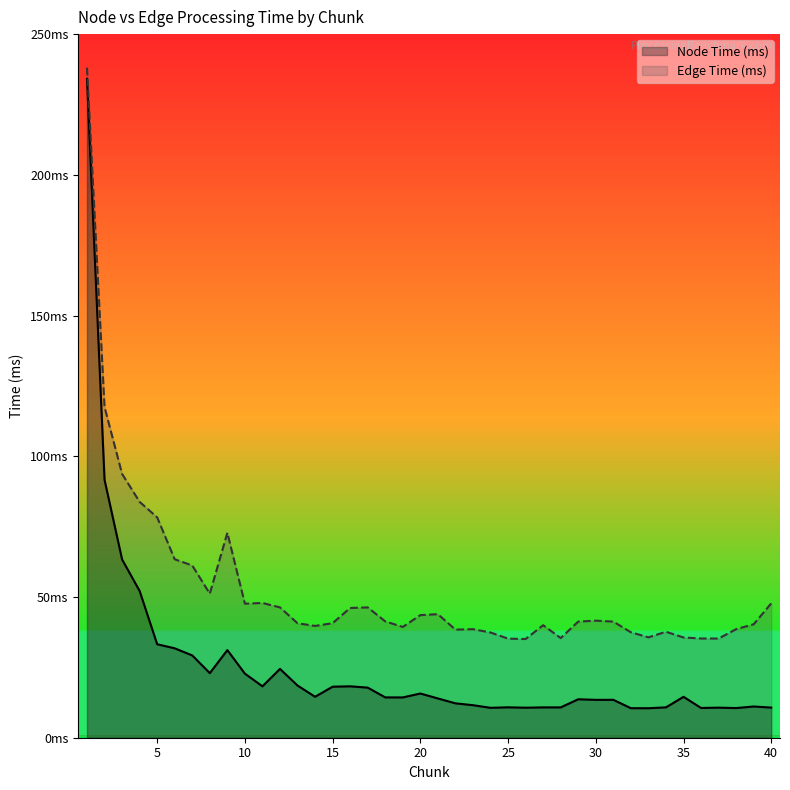

At which label is Edge Time (ms) closest to 136?

2